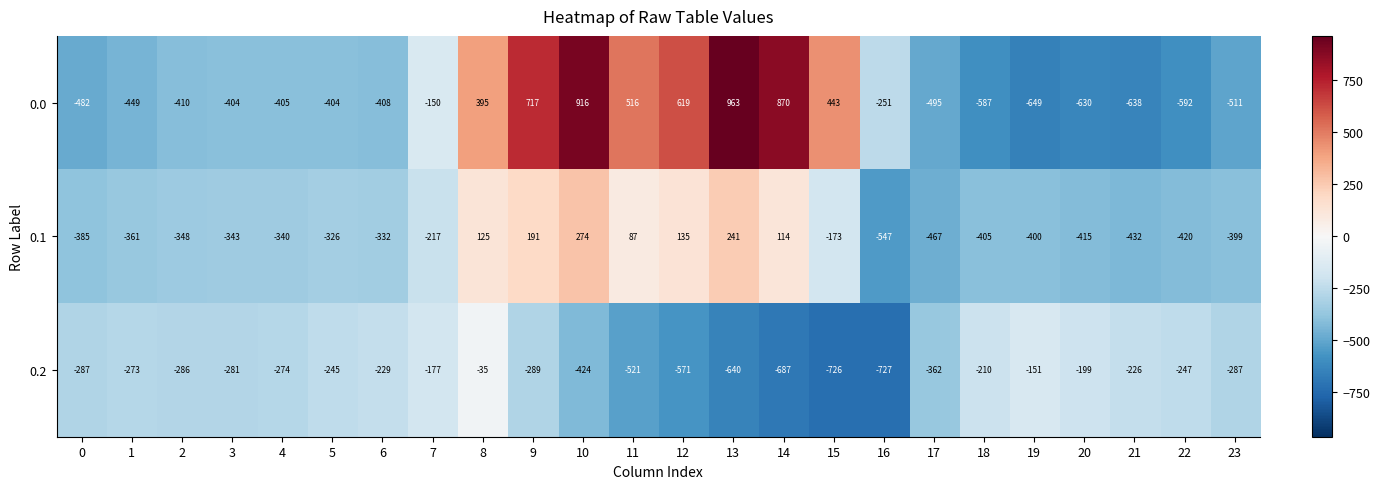

At which category is the sum across all series the highest?

10